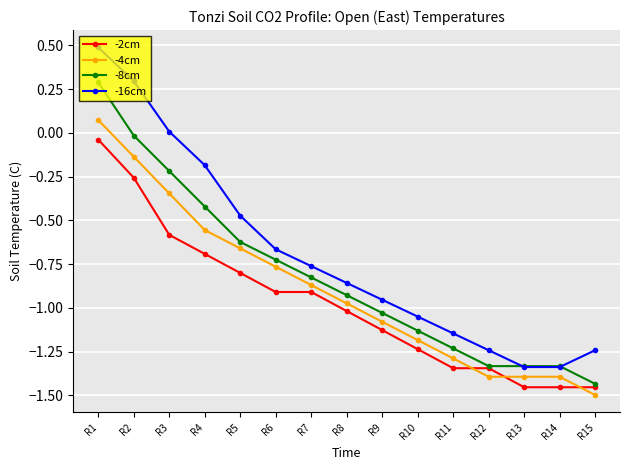

After their last crossing, which series has the higher values: -16cm or -8cm?

-16cm